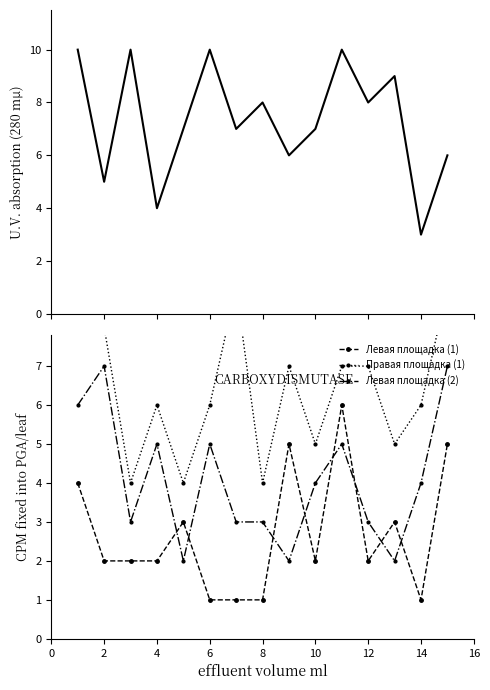

Which series ends up on top after the final intersection of Левая площадка (1) and Левая площадка (2)?

Левая площадка (2)